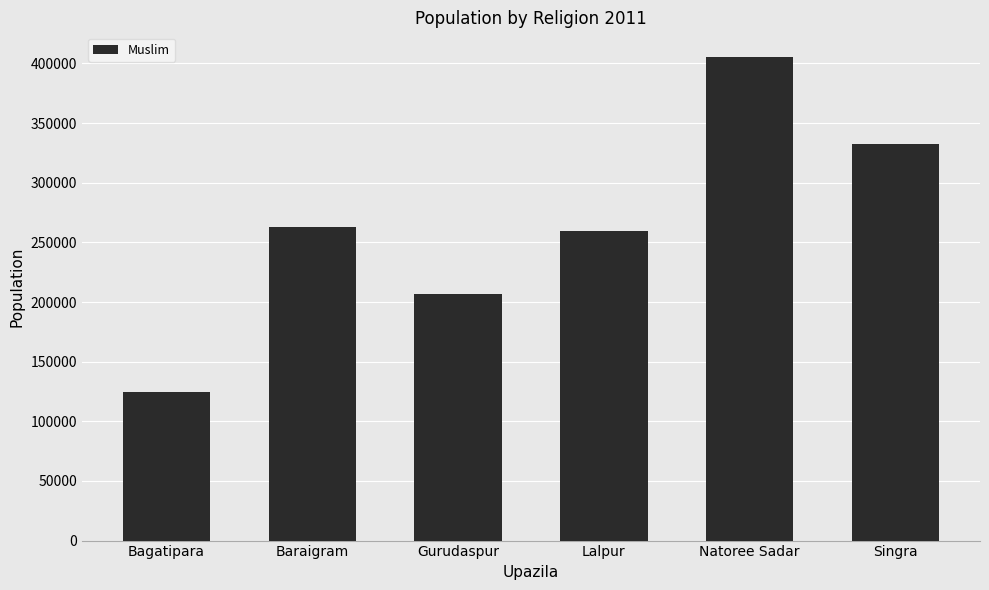

Approximately how many times larger is the value at Lalpur compared to Baraigram?

1.0